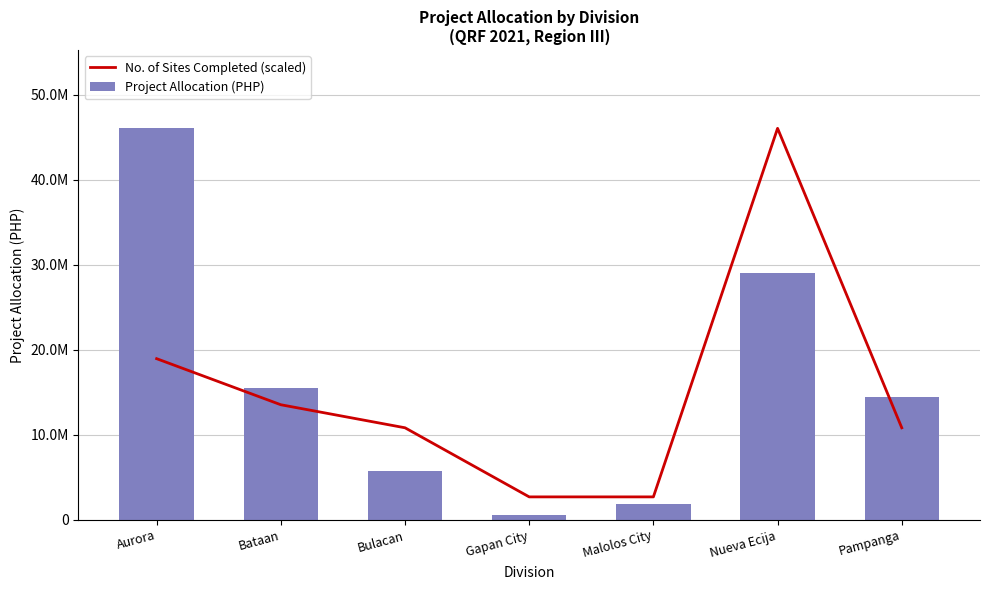

What is the total value across all series at Nueva Ecija?

75136309.6